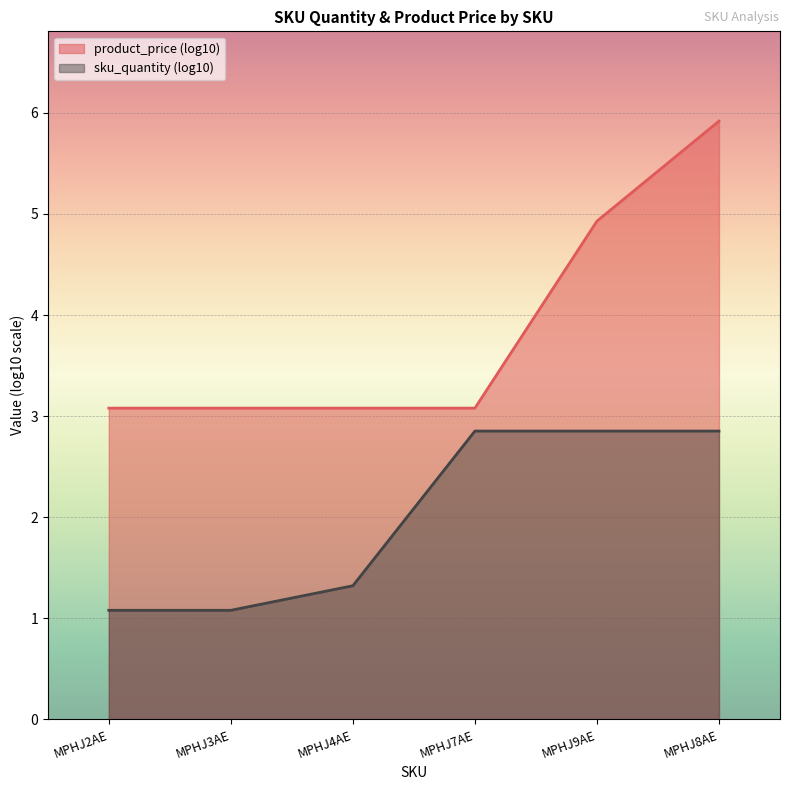

Rank the series at MPHJ2AE from lowest to highest value.

sku_quantity (log10), product_price (log10)